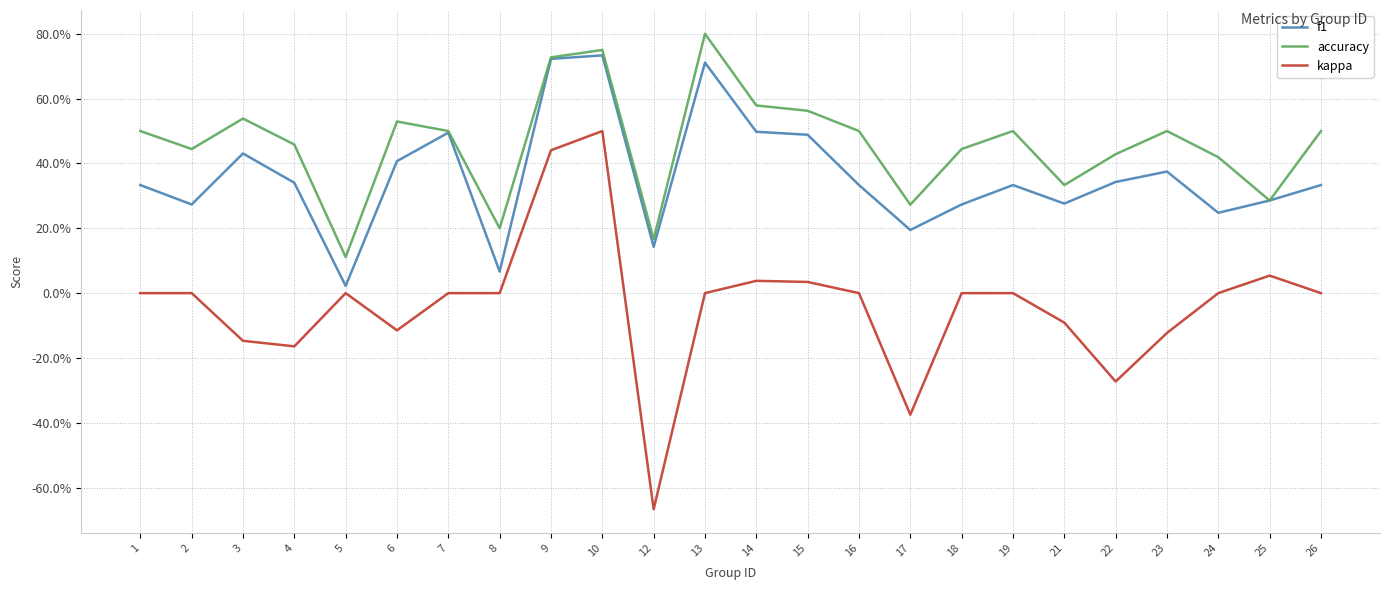

What are all the series names shown in the legend?

f1, accuracy, kappa